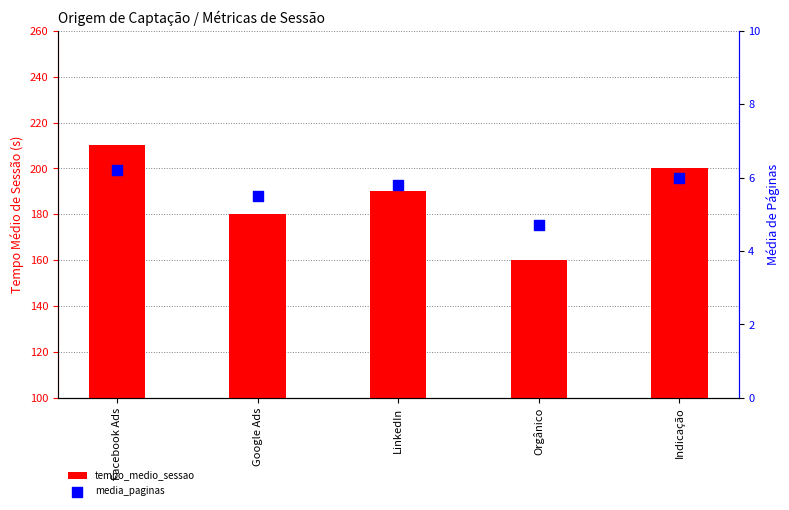

What are all the series names shown in the legend?

tempo_medio_sessao, media_paginas